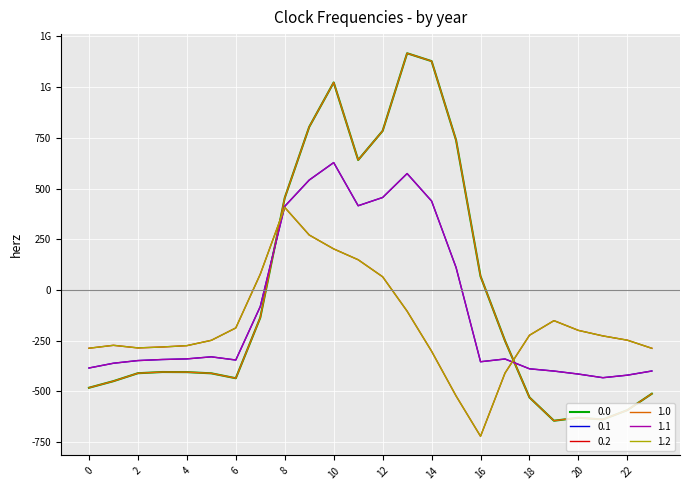

Does the chart have visible grid lines?

Yes